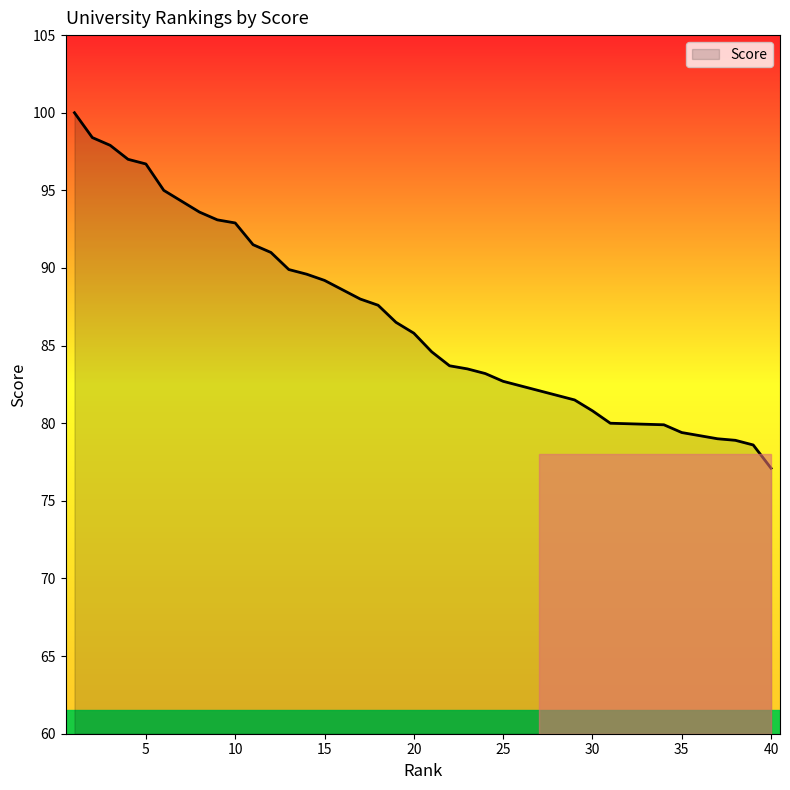

The value at 20 is 85.8. True or false?

True